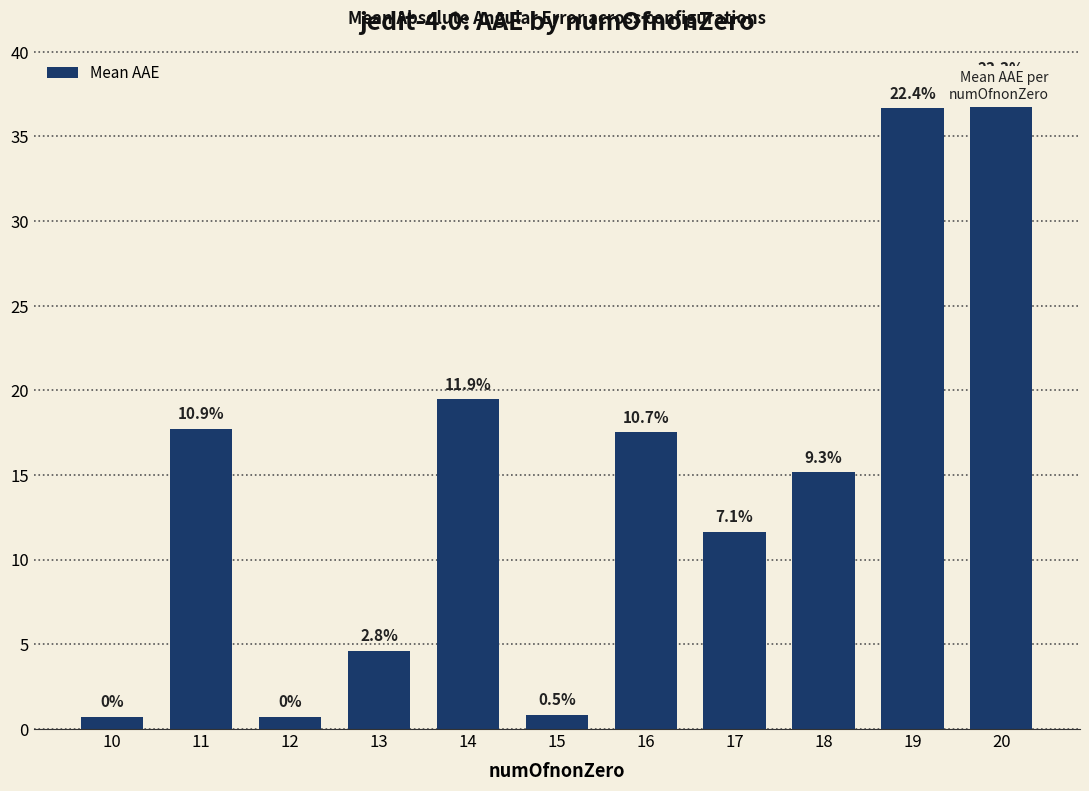

List the labels in order of value, largest first.

20, 19, 14, 11, 16, 18, 17, 13, 15, 12, 10